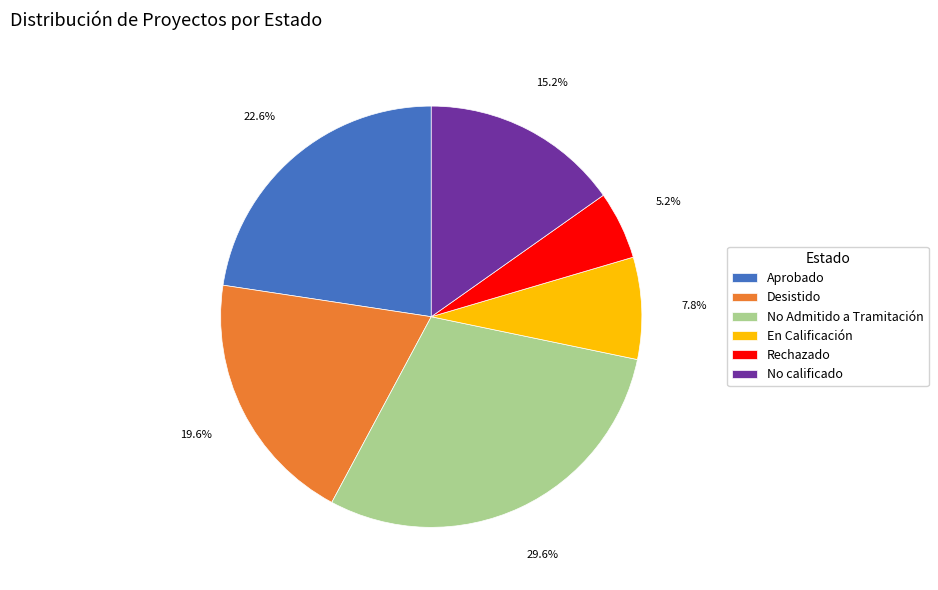

Rank the categories by value from highest to lowest.

No Admitido a Tramitación, Aprobado, Desistido, No calificado, En Calificación, Rechazado